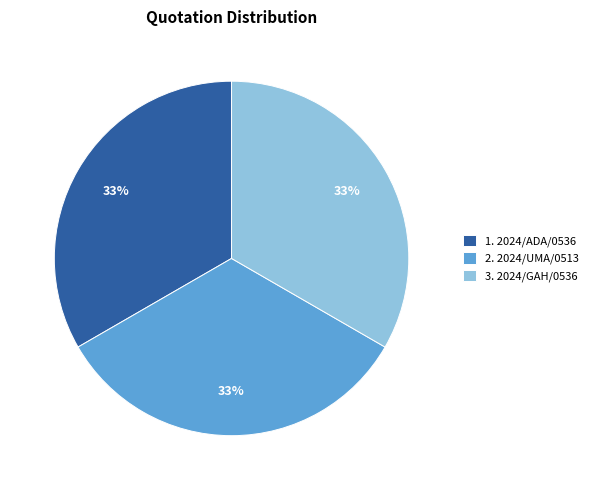

Is it true that 2. 2024/UMA/0513 is 33% of the pie?

True